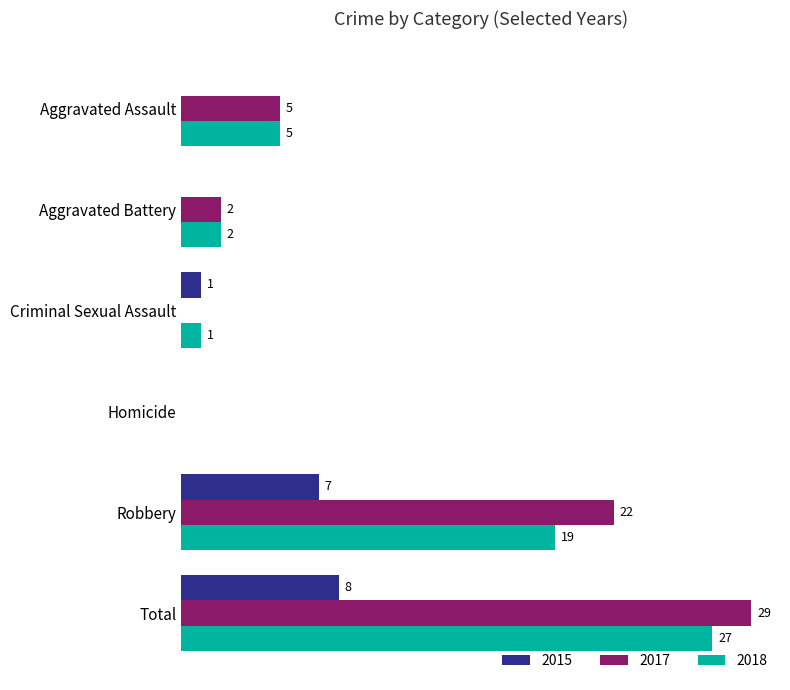

At which category is the sum across all series the highest?

Total